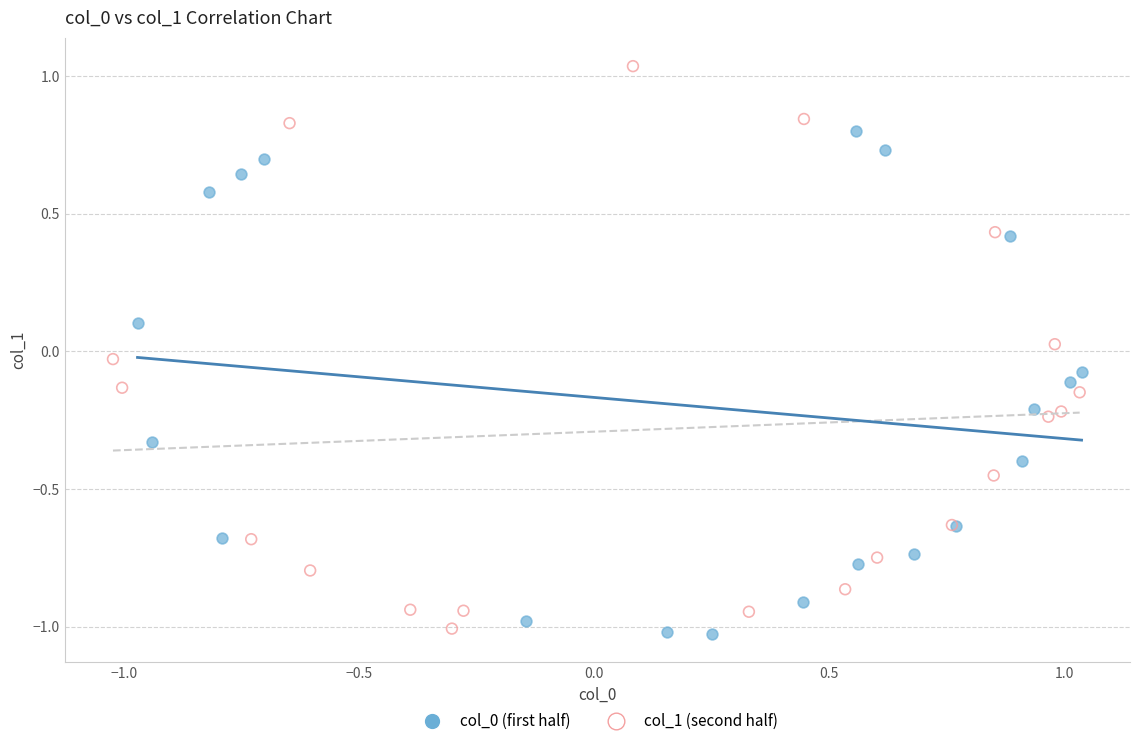

Which series reaches the maximum Y coordinate?

col_1 (second half)